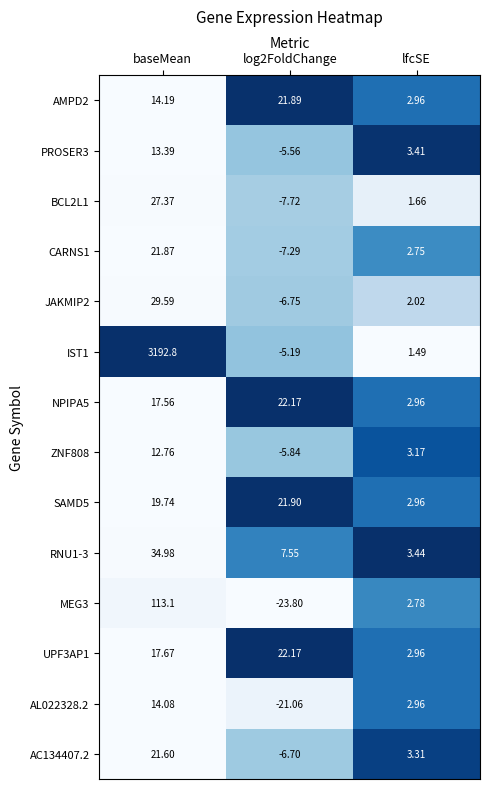

At which label does MEG3 first exceed 2?

baseMean